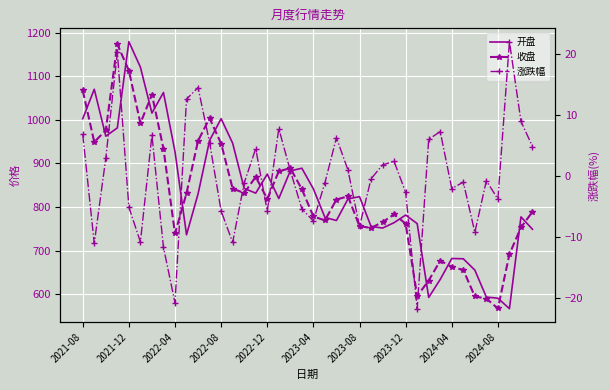

Rank the series by their maximum value, from highest to lowest.

开盘, 收盘, 涨跌幅